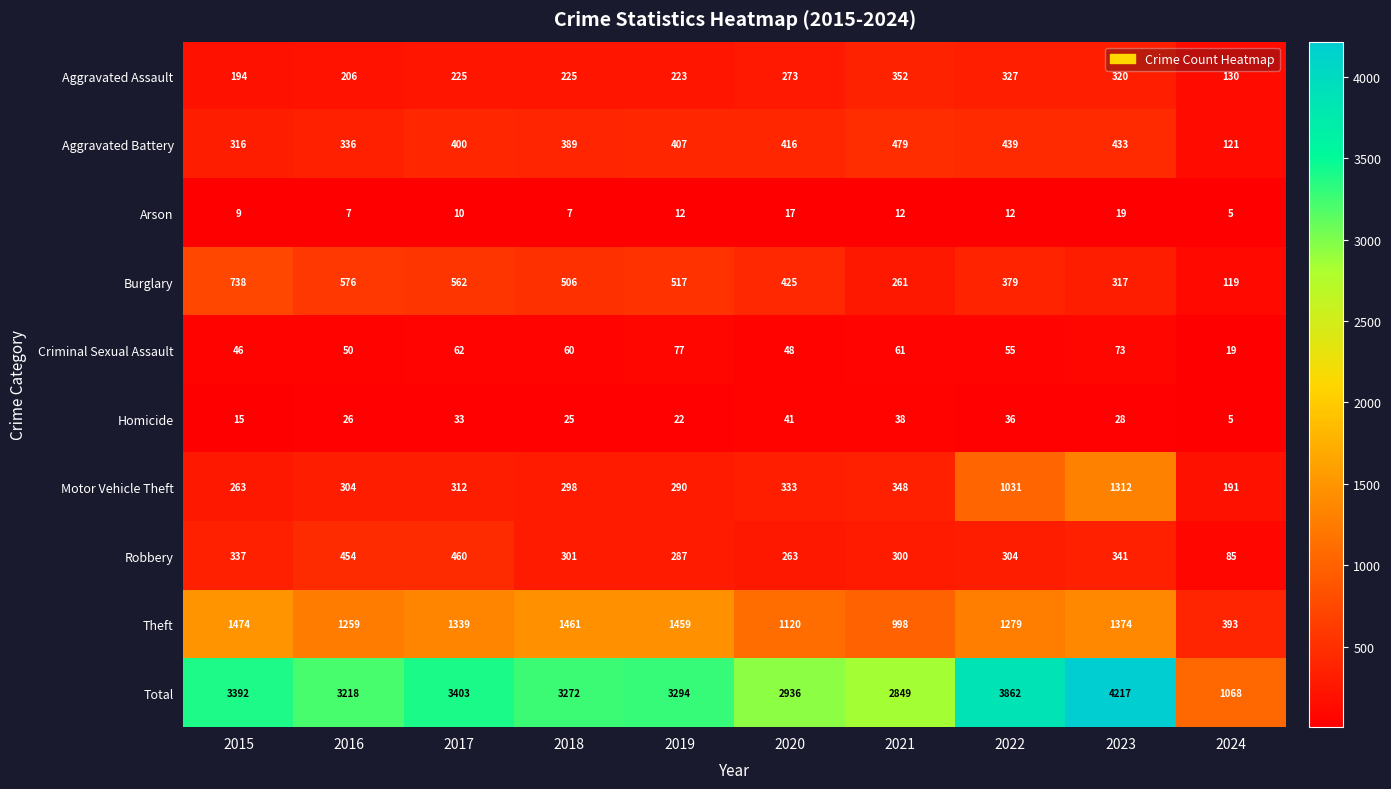

What is the sum of all Criminal Sexual Assault values?

551